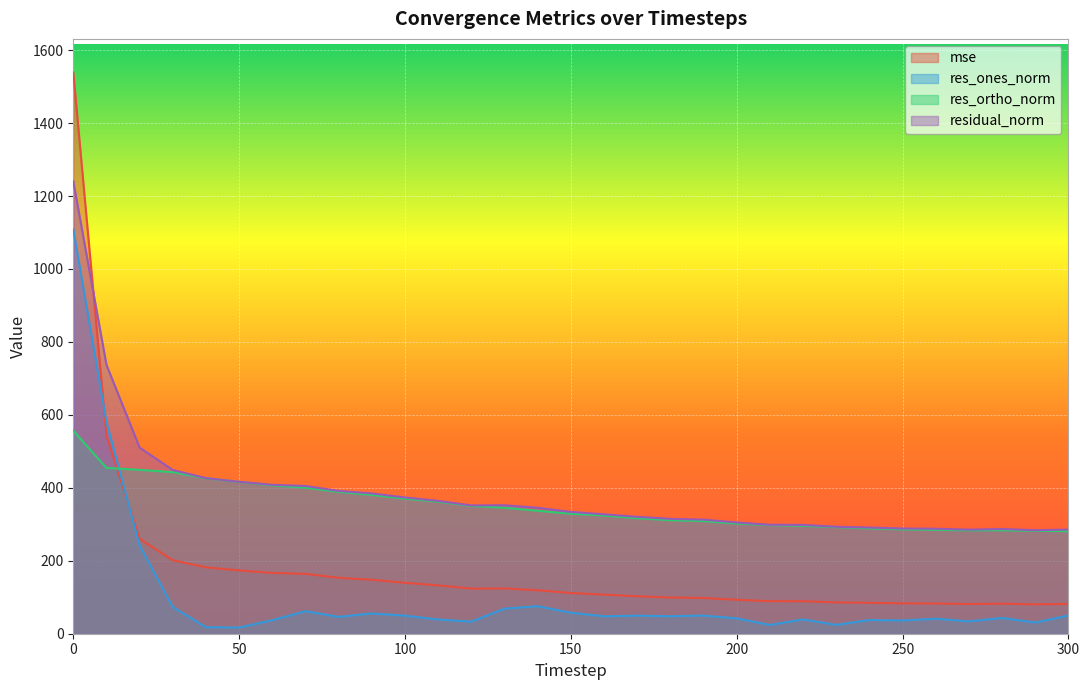

Reading right to left, what are all the values shown in this chart?

mse: 81.5	80.6	82.4	81.5	82.9	83.2	84.8	86.0	89.0	89.2	93.0	97.9	99.2	102.7	107.2	111.6	119.3	124.1	123.8	132.6	139.6	148.0	153.3	164.1	166.7	173.5	182.1	201.5	260.3	543.4	1538.5
res_ones_norm: 49.9	30.6	43.2	33.9	41.0	36.3	37.4	24.2	39.2	24.0	42.1	49.7	48.0	49.5	47.8	57.5	75.5	68.8	33.2	39.0	49.6	55.7	46.2	61.8	37.0	16.9	17.9	73.3	241.8	580.3	1108.4
res_ortho_norm: 281.1	282.2	283.9	283.4	284.9	286.1	288.7	292.3	295.8	297.8	302.1	308.9	311.3	316.7	323.9	329.1	337.0	345.5	350.2	362.0	370.3	380.6	388.8	400.4	406.6	416.2	426.3	442.8	449.3	454.5	556.7
residual_norm: 285.5	283.8	287.1	285.4	287.9	288.4	291.1	293.3	298.4	298.7	305.0	312.8	314.9	320.5	327.5	334.0	345.3	352.3	351.8	364.1	373.6	384.7	391.5	405.1	408.3	416.5	426.7	448.9	510.2	737.2	1240.4